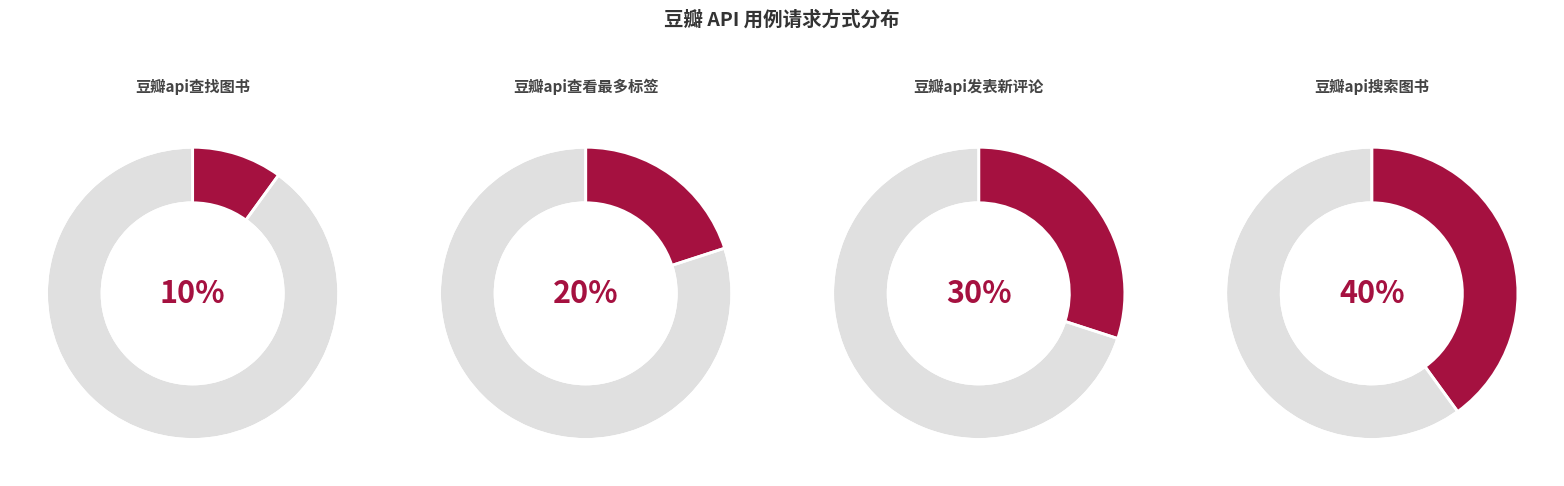

Do 豆瓣api查看最多标签 and 豆瓣api查找图书 together represent more than half of the pie?

No